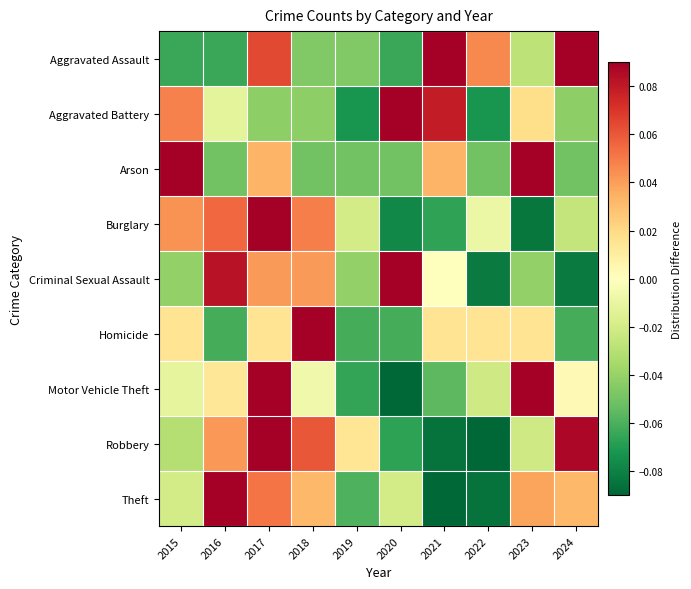

What is the total value across all series at 2021?

-0.1